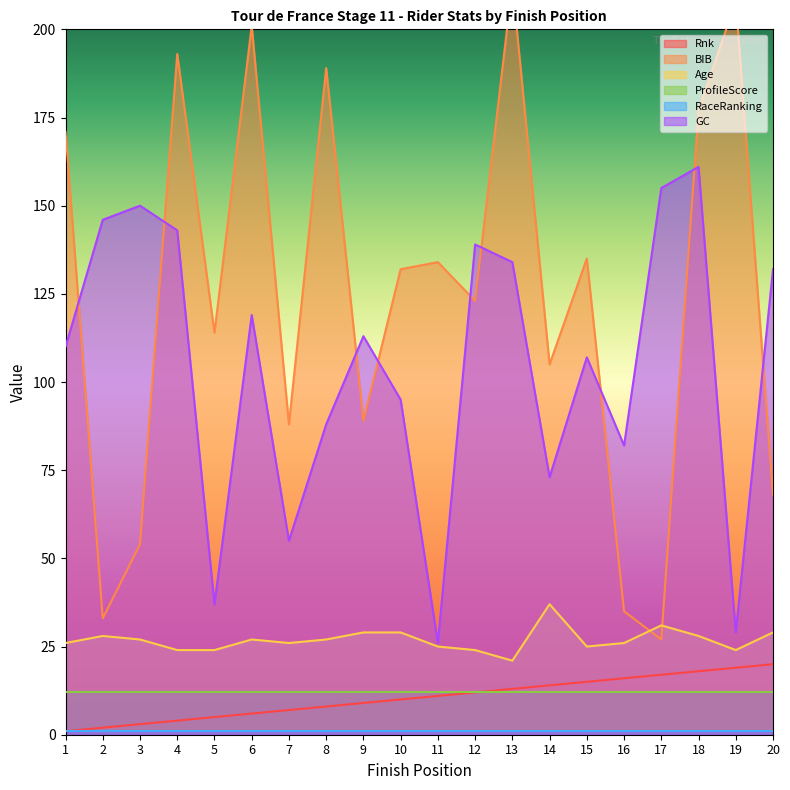

True or false: BIB and Rnk cross at least once.

False